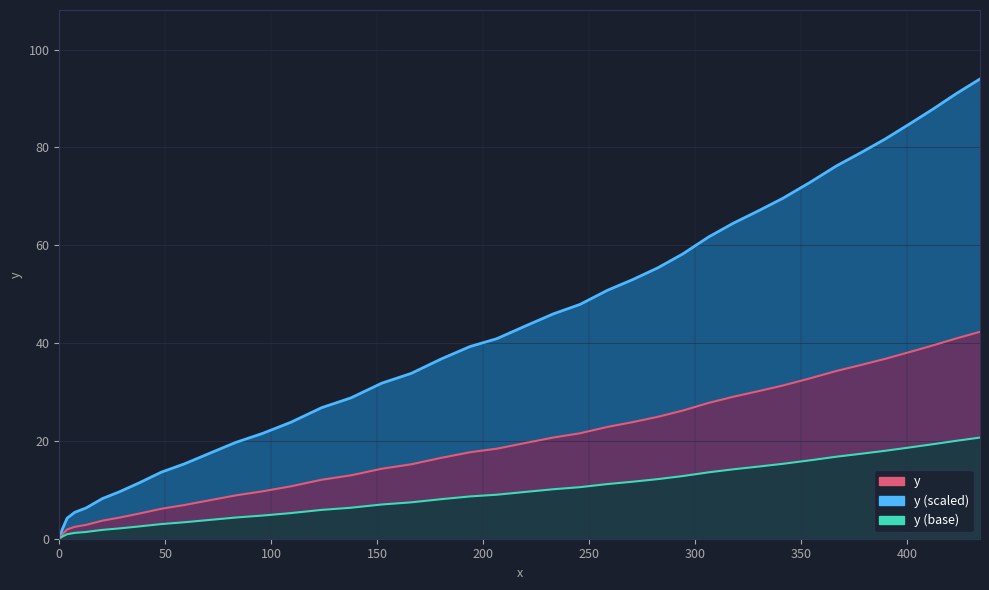

The chart shows a value of 67.0 at 329.6. True or false?

True